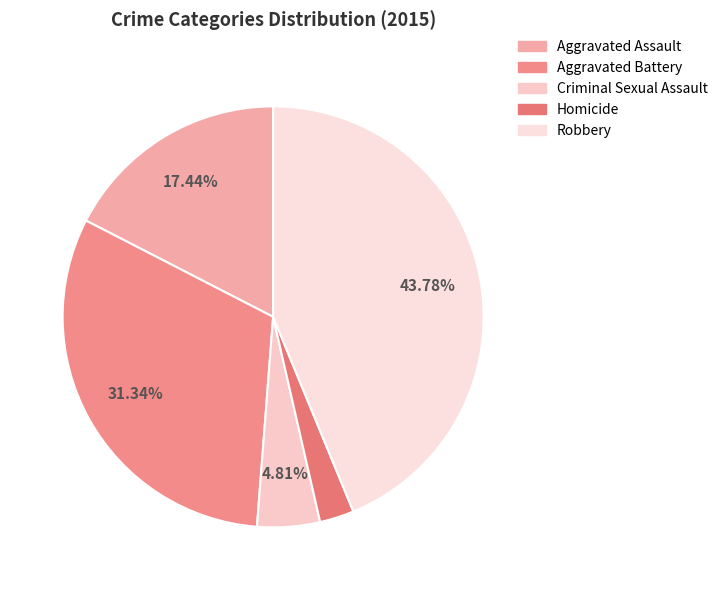

Is there any slice that represents more than half of the pie?

No